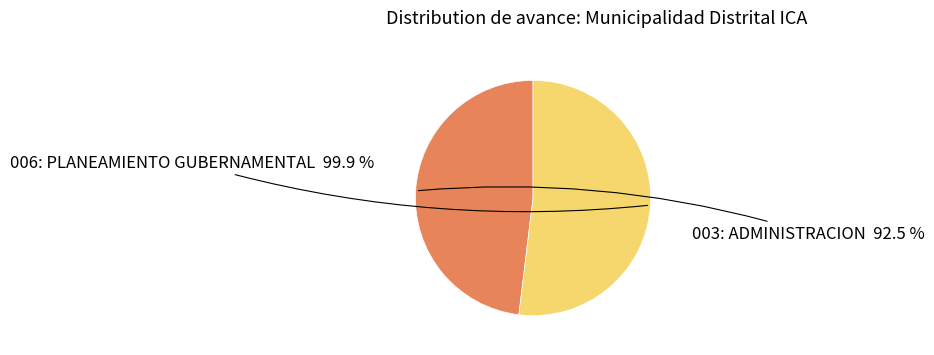

To the nearest percent, what is the average slice percentage?

50%